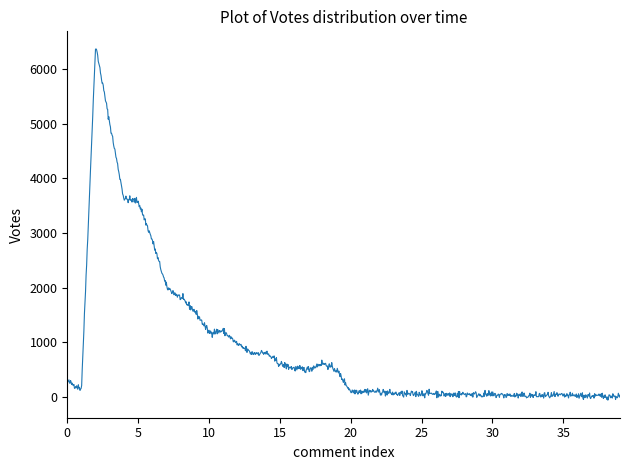

What is the maximum value shown in the chart?

6375.6